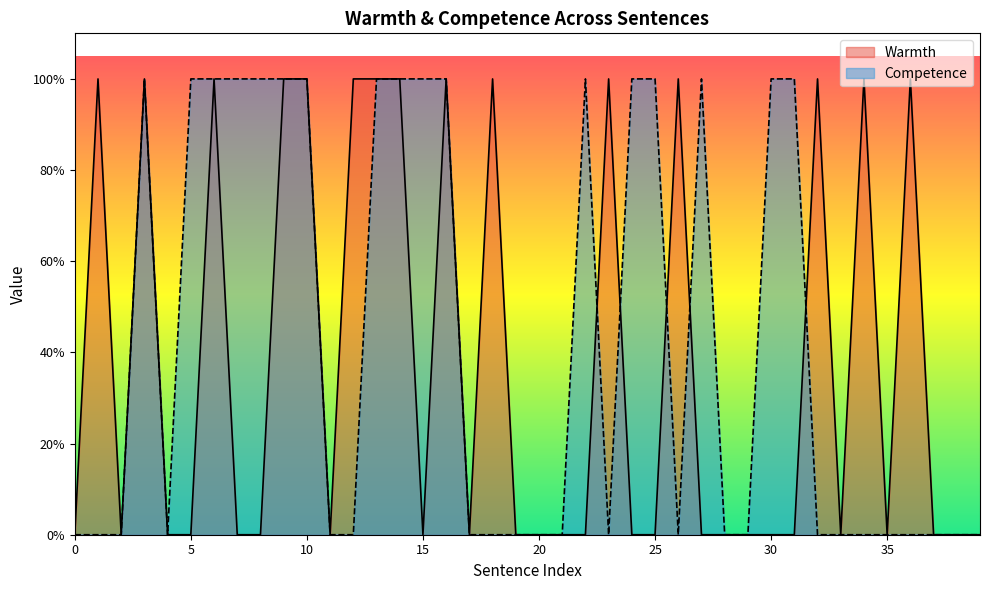

How many categories are shown in the chart?

40